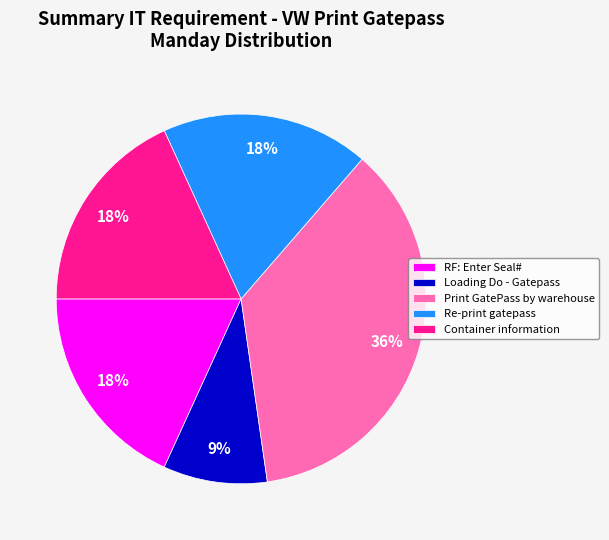

What is the ratio of the value at Container information to the value at Print GatePass by warehouse?

0.5